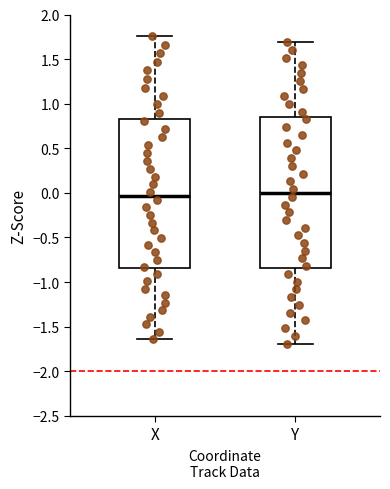

Reading left to right, transcribe this box plot: for each box, give where its median line is, the range the box spans, and where its two whiskers end, as read against the y-axis. The values are not printed on the chart, so give them approximately, as read against the axis.

X: median -0.05, box -0.85 to 0.85, whiskers -1.65 to 1.75
Y: median 0.00, box -0.85 to 0.85, whiskers -1.70 to 1.70